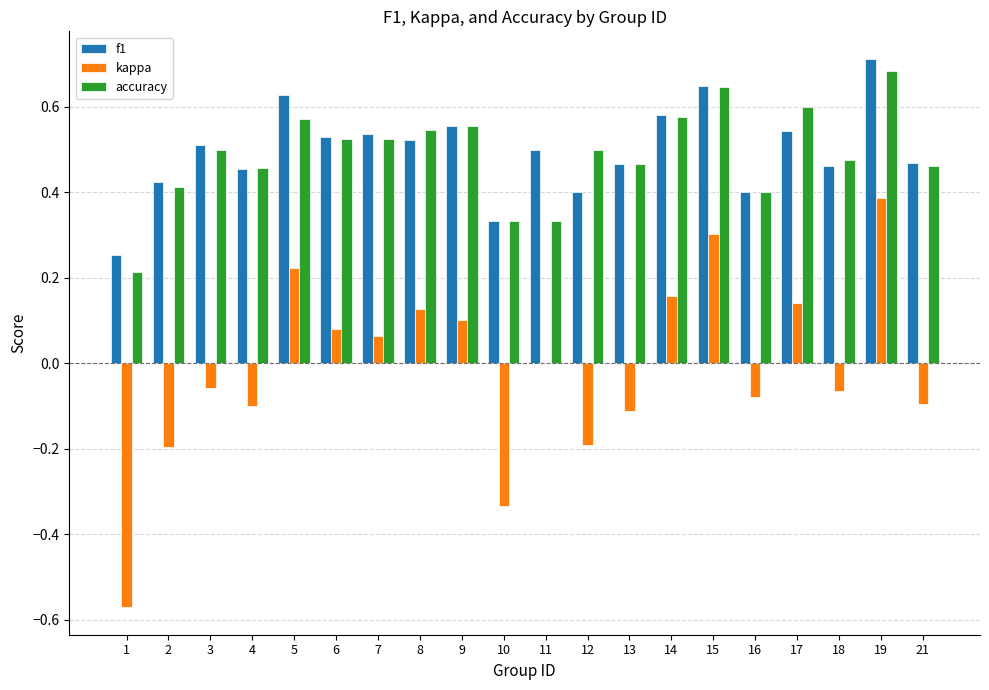

True or false: accuracy has a value of 0.3 at 2.

False